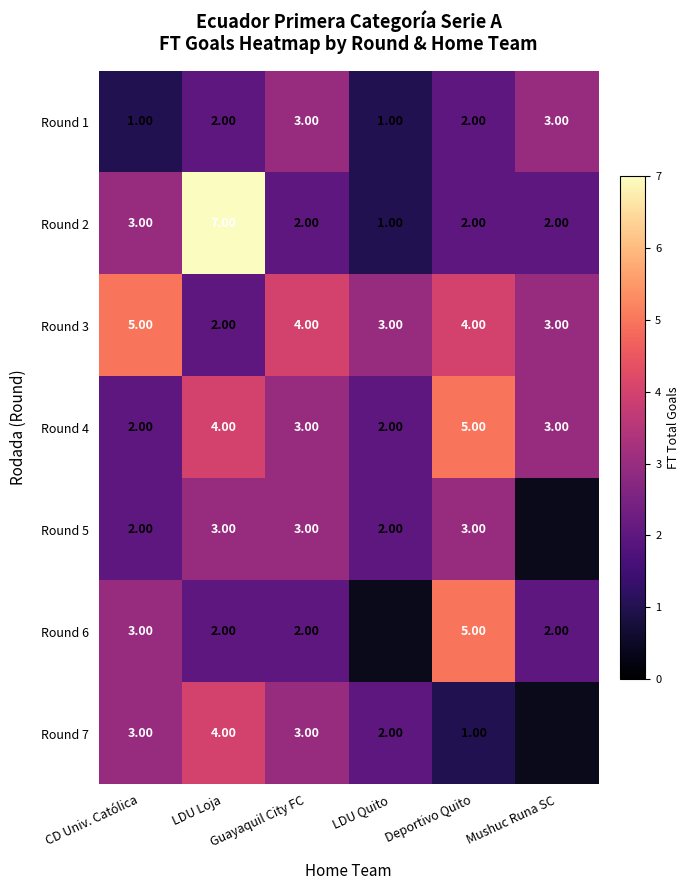

Which series changed the most between LDU Loja and Deportivo Quito?

Round 2